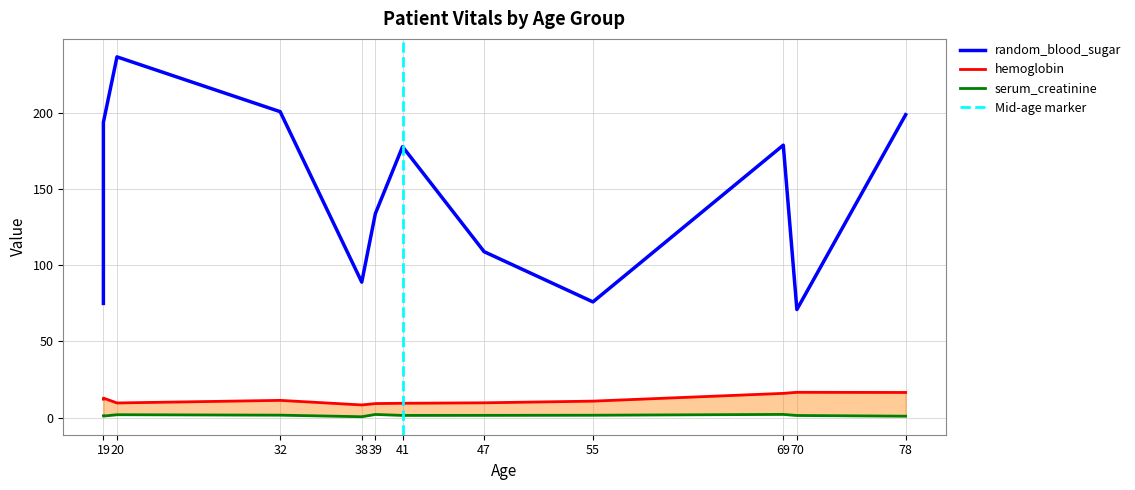

How many lines are shown in the chart?

3